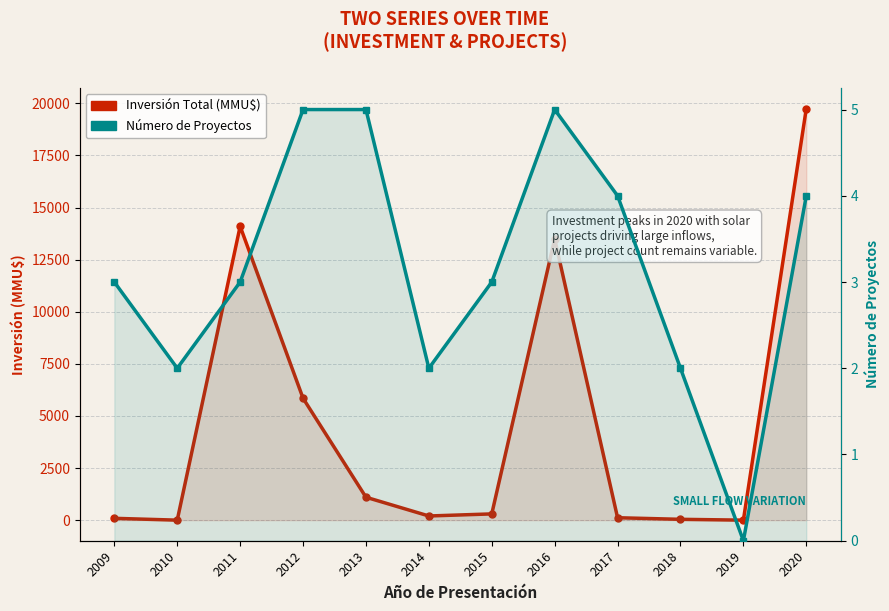

How many values in the Inversión Total (MMU$) series exceed 300?

5